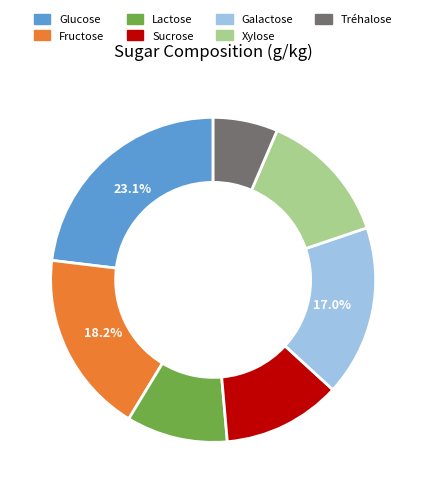

How many segments does this pie chart have?

7